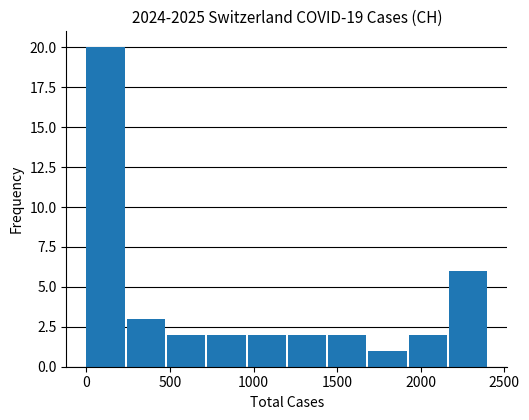

Reading left to right, transcribe this chart: for each bar, give the range it covers on the x-axis and its height. Neither the bar edges nor the heights are printed on the chart, so give them approximately, as read against the axes.

0 to 250: 20
250 to 500: 3
500 to 700: 2
700 to 950: 2
950 to 1200: 2
1200 to 1450: 2
1450 to 1700: 2
1700 to 1950: 1
1950 to 2150: 2
2150 to 2400: 6